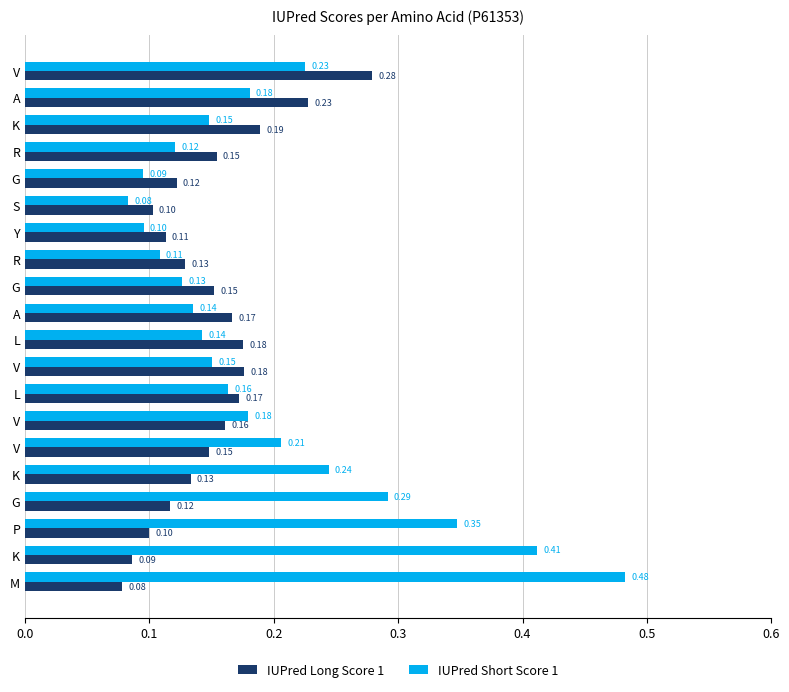

Reading left to right, list all the values displayed in this chart.

IUPred Long Score 1: 0.1	0.1	0.1	0.1	0.1	0.1	0.2	0.2	0.2	0.2	0.2	0.2	0.1	0.1	0.1	0.1	0.2	0.2	0.2	0.3
IUPred Short Score 1: 0.5	0.4	0.3	0.3	0.2	0.2	0.2	0.2	0.2	0.1	0.1	0.1	0.1	0.1	0.1	0.1	0.1	0.1	0.2	0.2